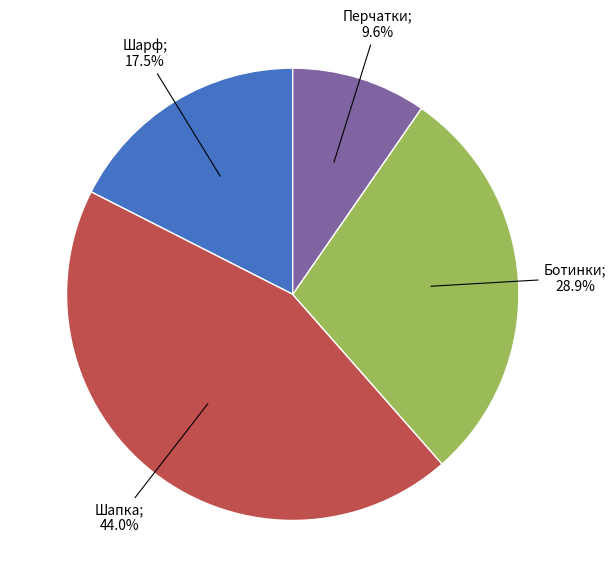

Does any single category account for the majority?

No